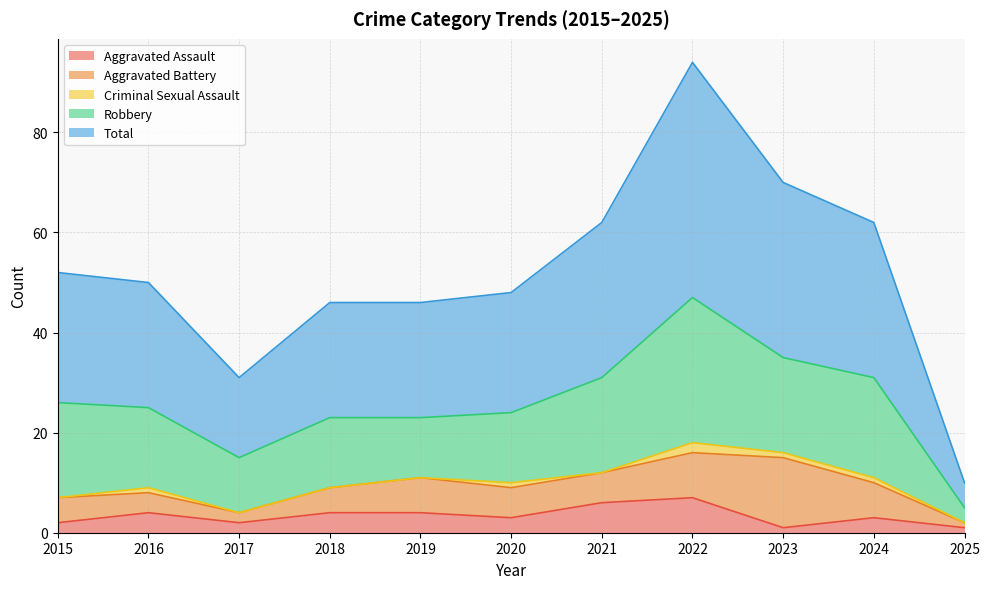

True or false: Aggravated Battery has a value of 9 at 2022.

True